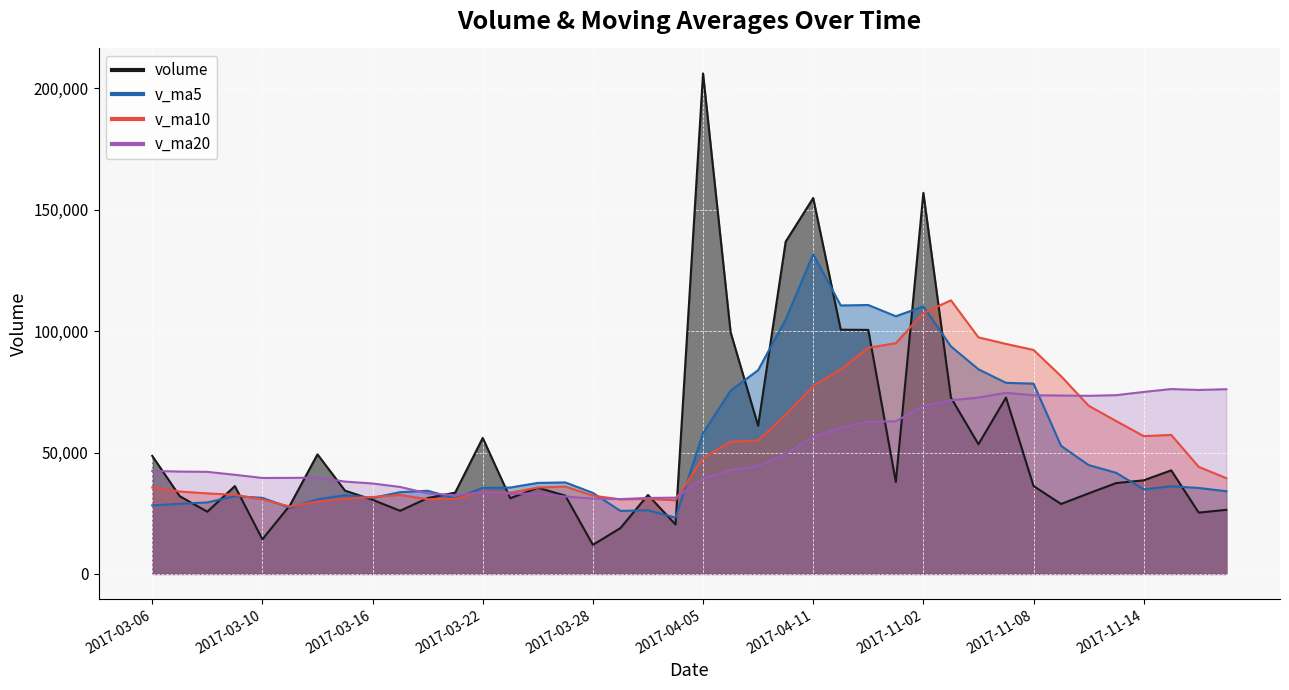

What is the average value of the v_ma5 series?

53295.2